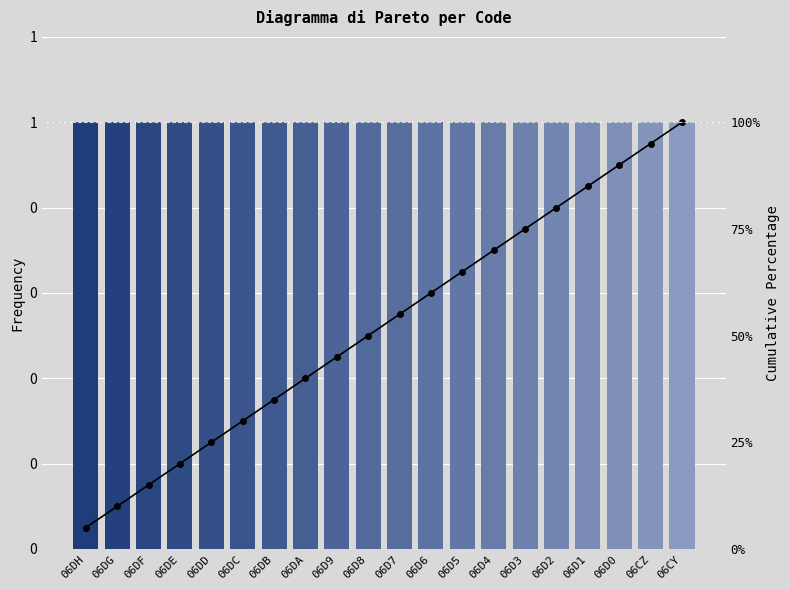

What position from the right is 06D7?

10